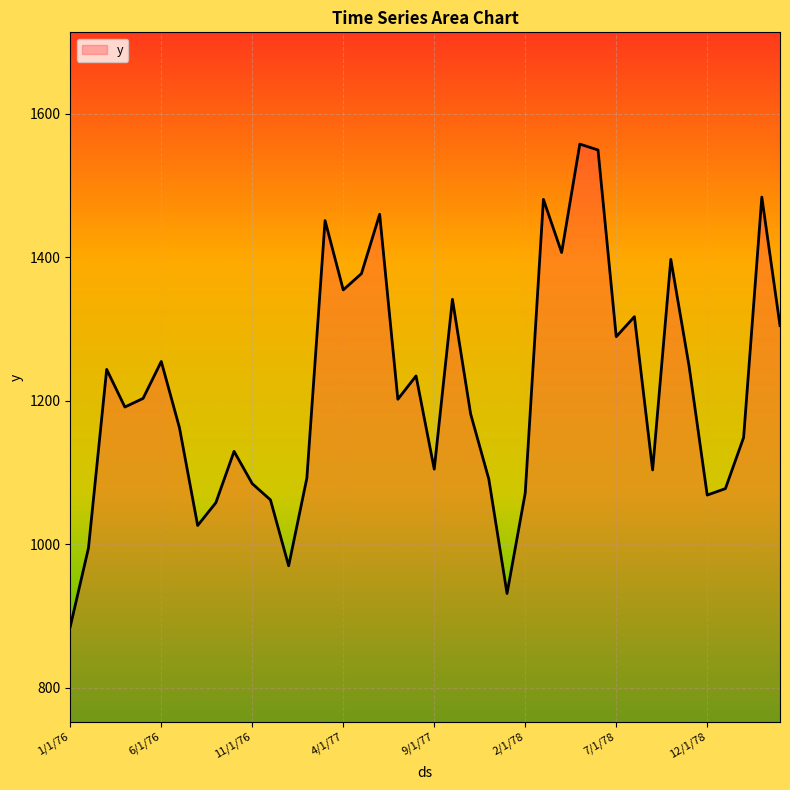

What is the sum of all values?

48588.9